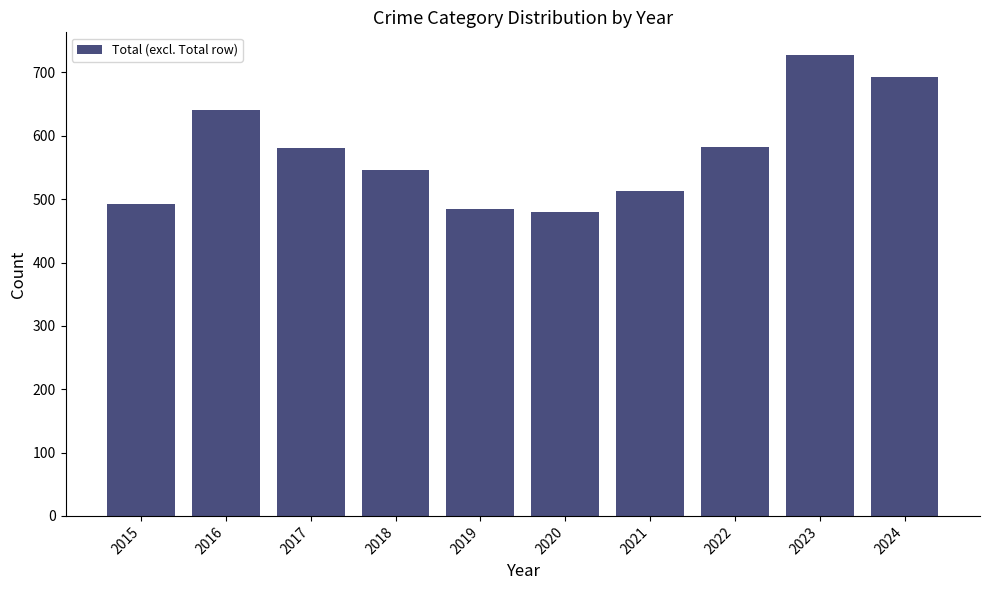

True or false: the data shows 581 at 2017.

True